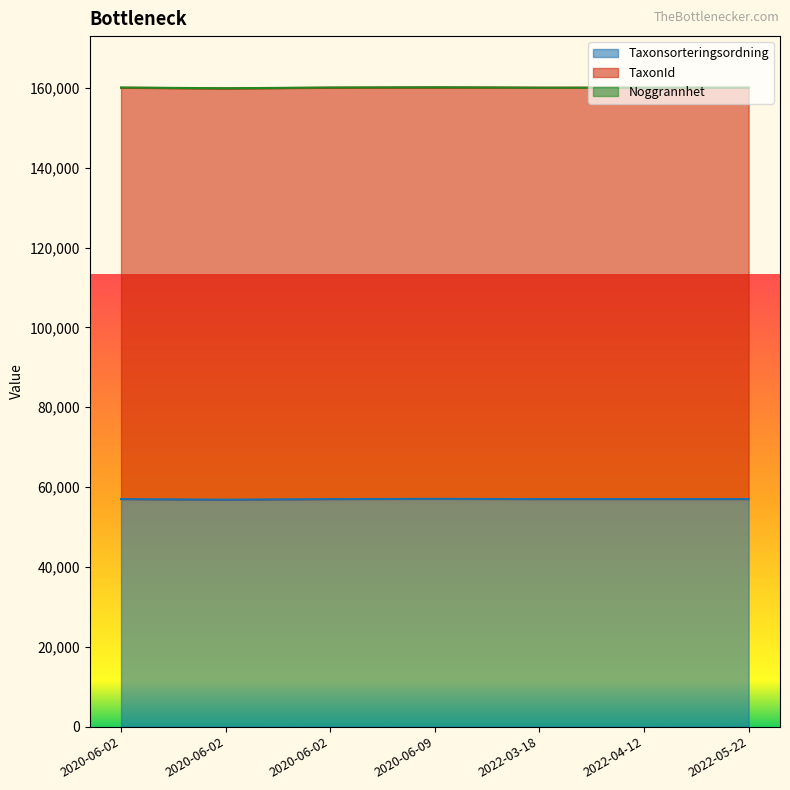

How many data points in Noggrannhet are less than 50?

3